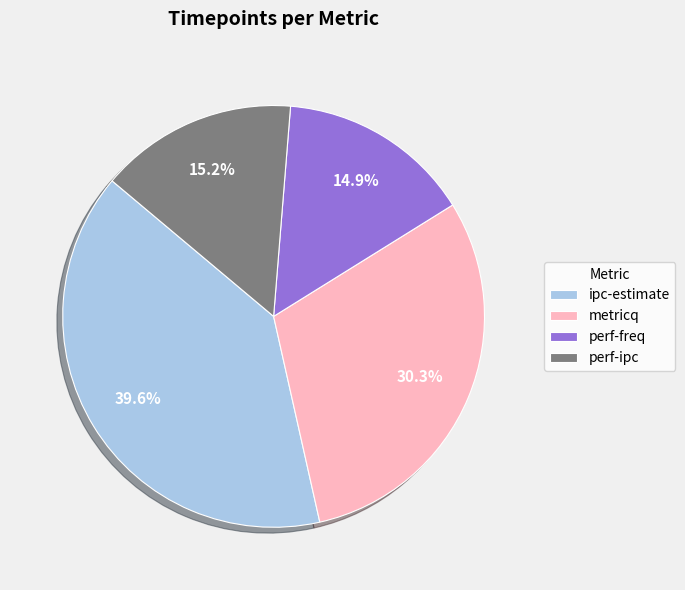

How much of the chart is everything except ipc-estimate?

60.4%